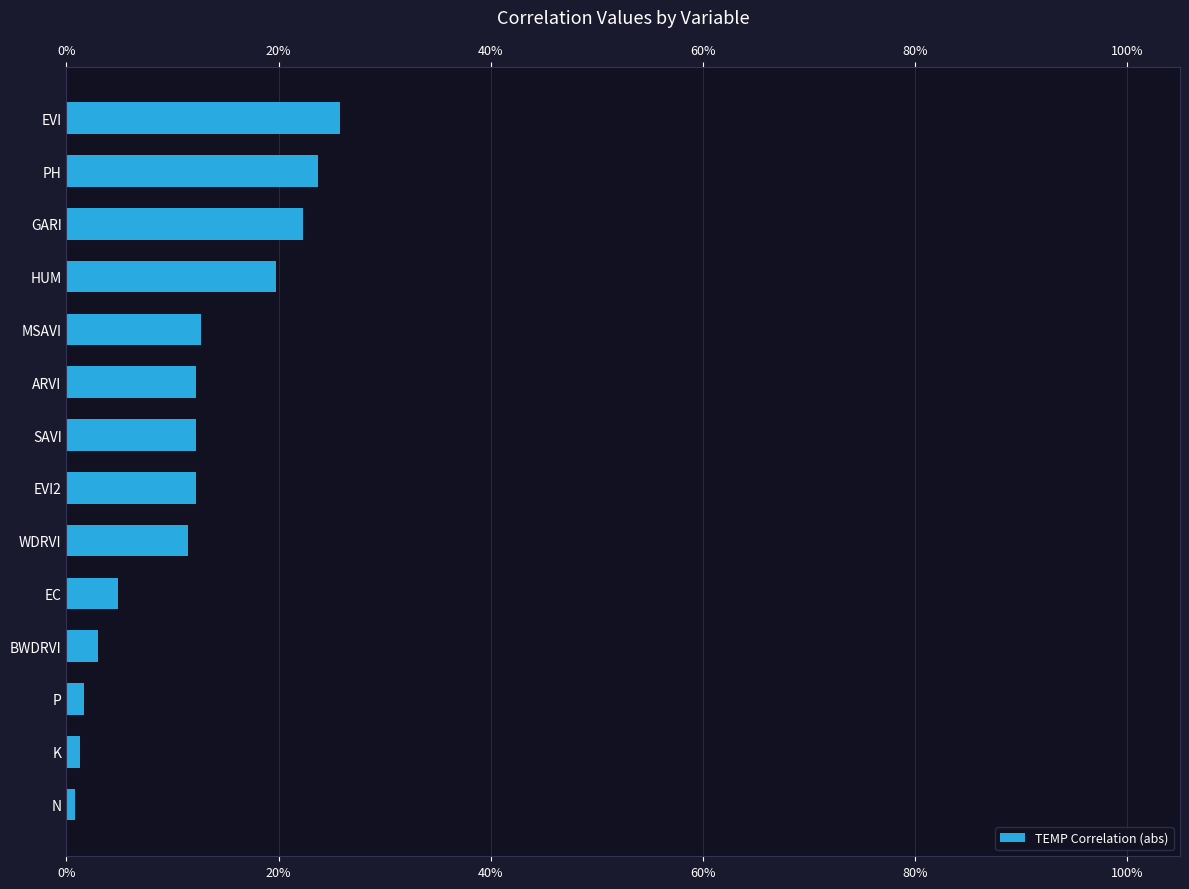

Does the chart contain any negative values?

No